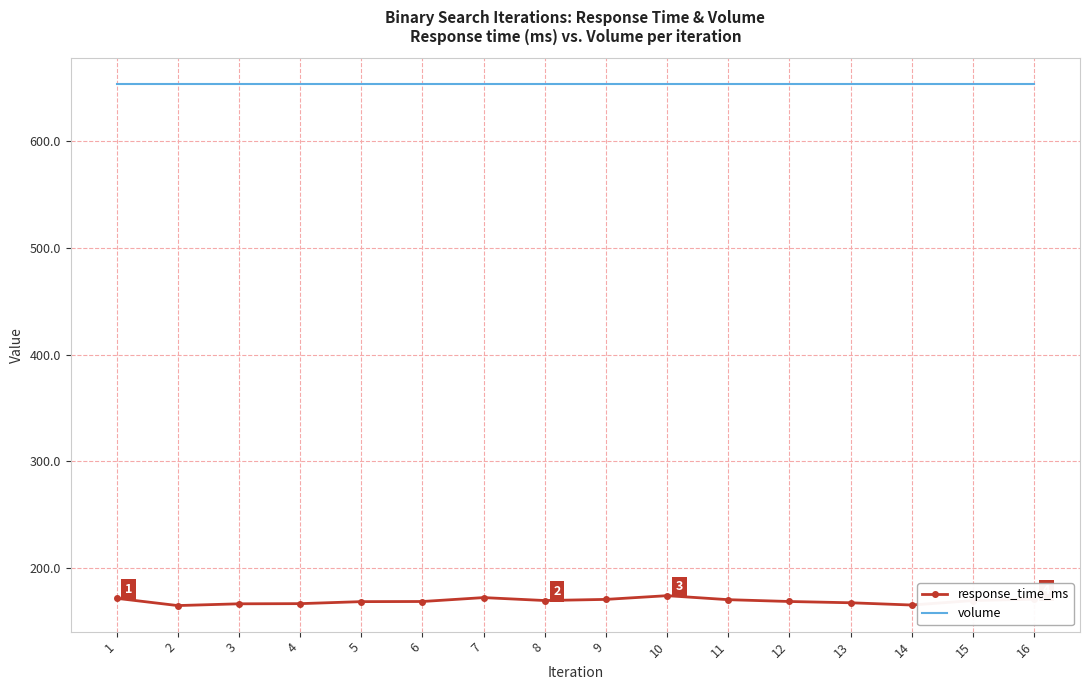

What is the lowest value of the volume series?

652.5